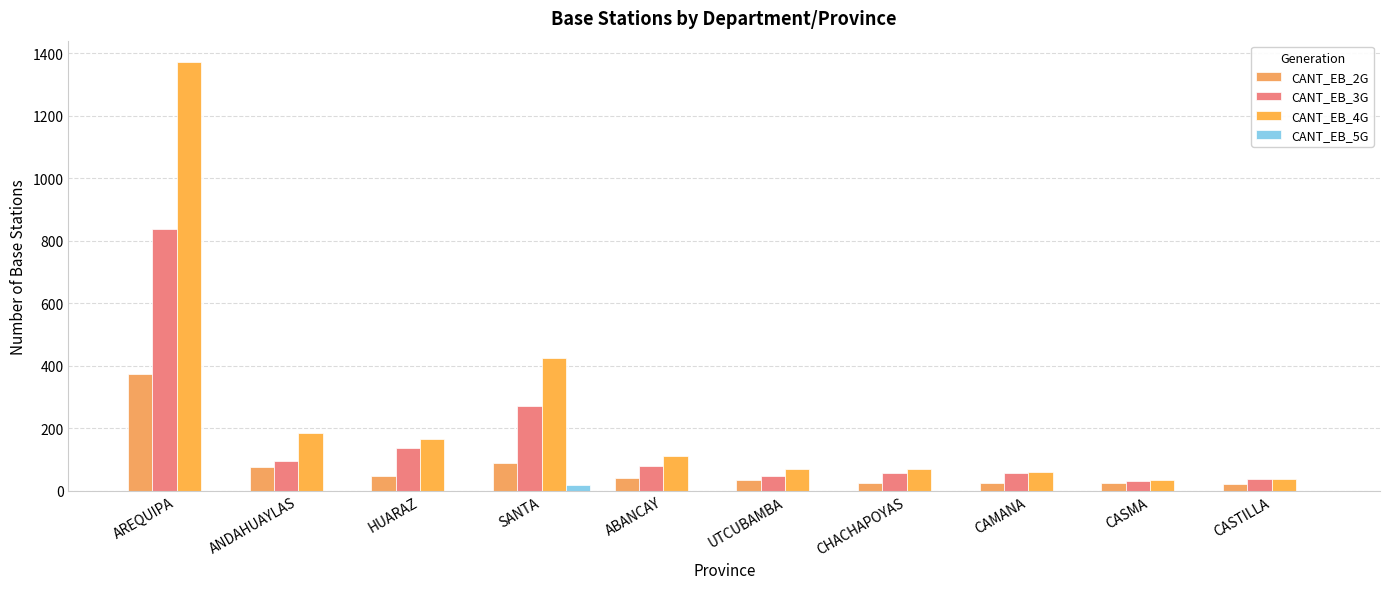

What value does the CANT_EB_2G series have at AREQUIPA?

372